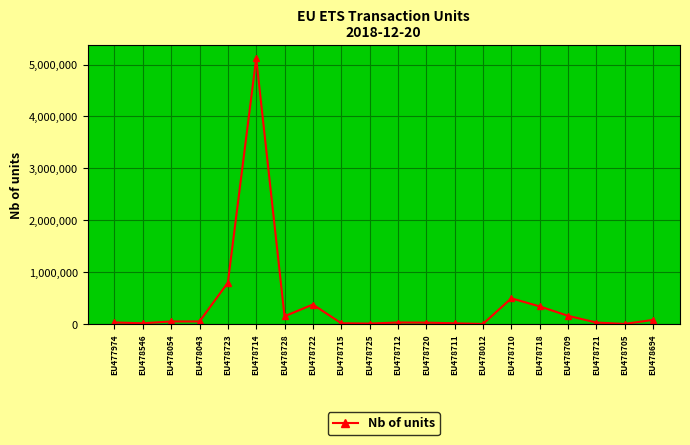

Approximately how many times larger is the value at EU478705 compared to EU478043?

0.1